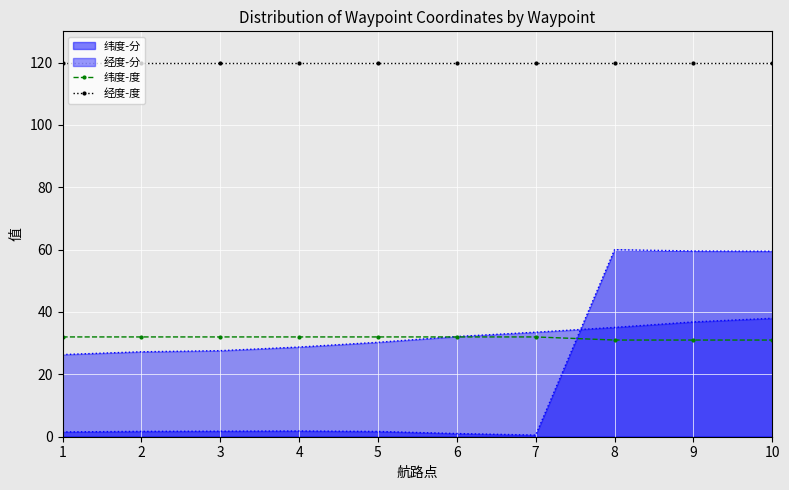

True or false: 经度-度 and 纬度-度 intersect in this chart.

False